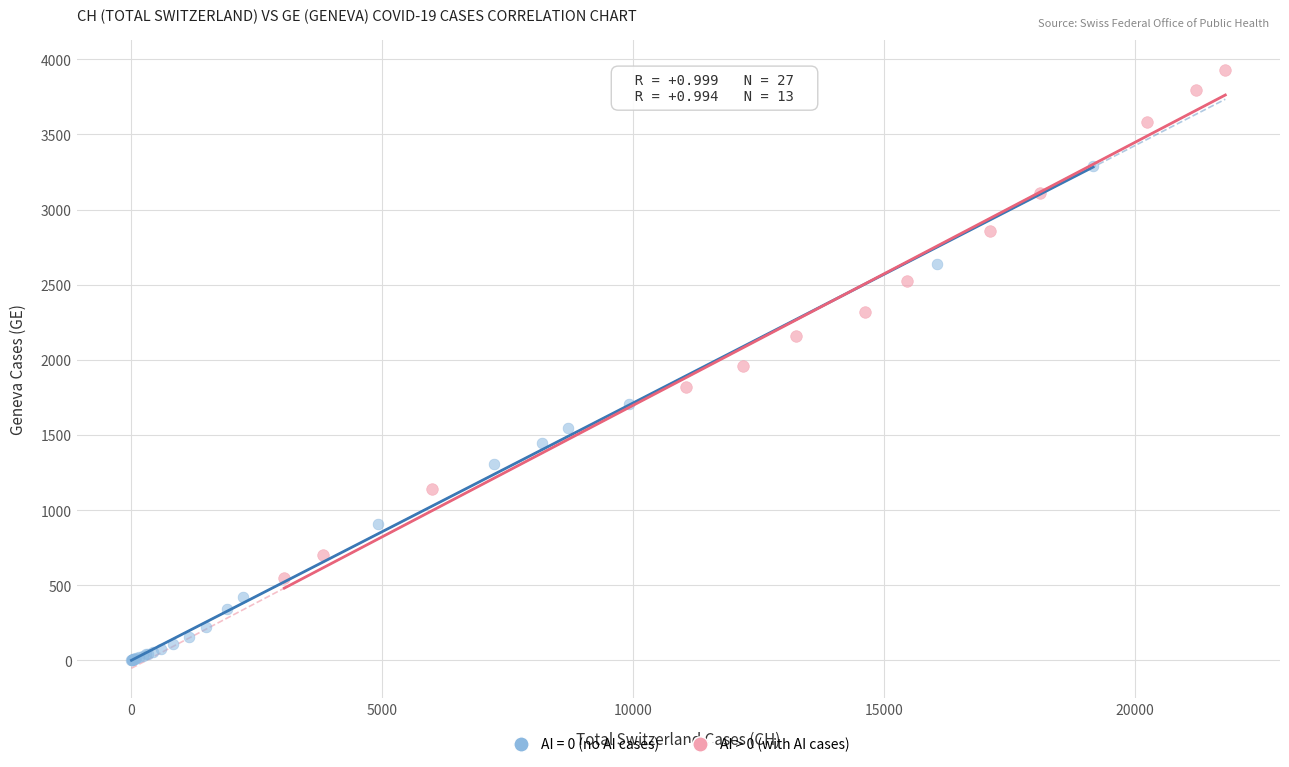

Which series contains the lowest Y value?

AI = 0 (no AI cases)